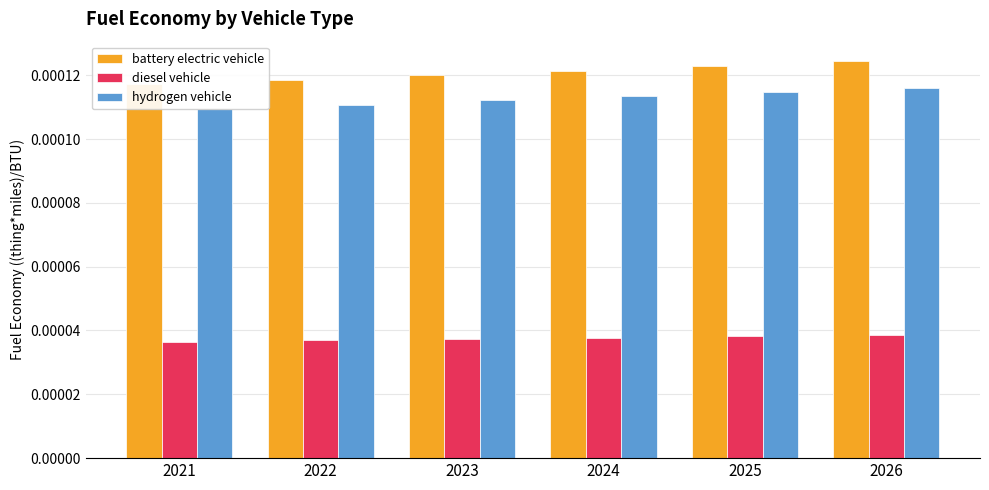

What are all the series names shown in the legend?

battery electric vehicle, diesel vehicle, hydrogen vehicle